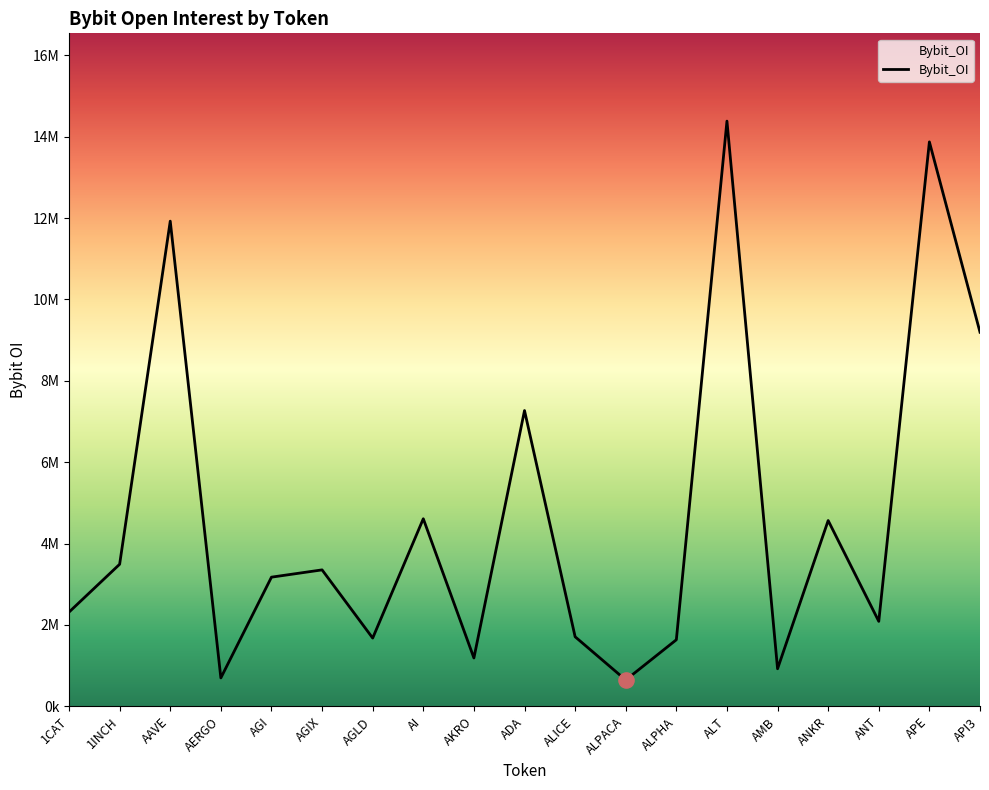

What is the change in value from ALICE to ALPACA?

-1062512